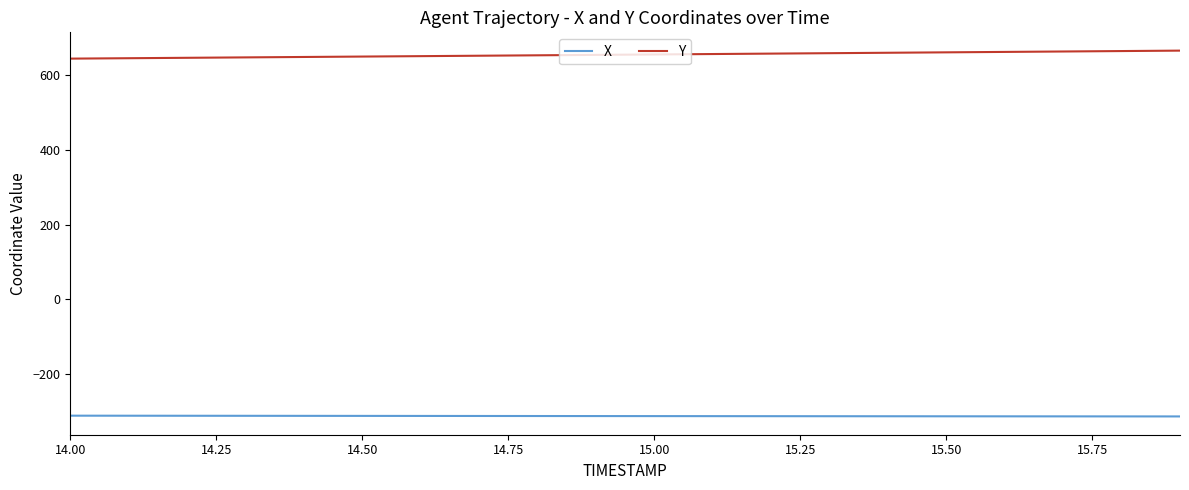

Which series has the largest total across all categories?

Y